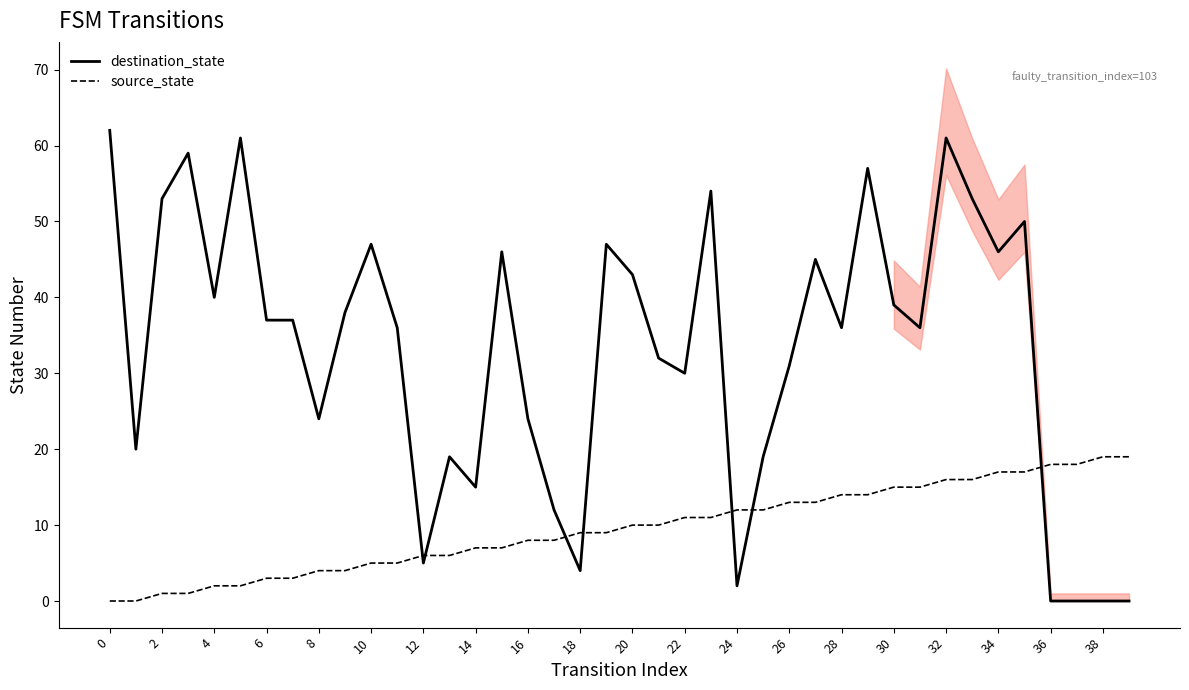

The source_state series shows 16 at 32. True or false?

True